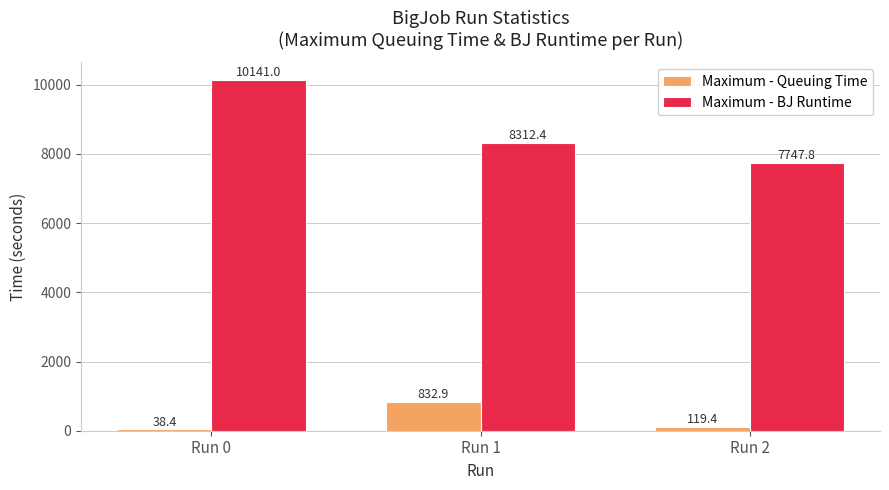

What is the approximate value of Maximum - BJ Runtime at Run 0?

10141.0